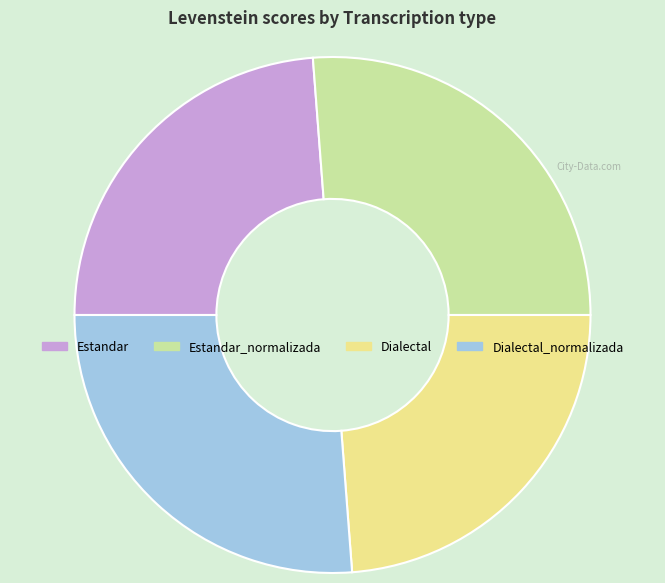

Is it true that Dialectal_normalizada is 26% of the pie?

True